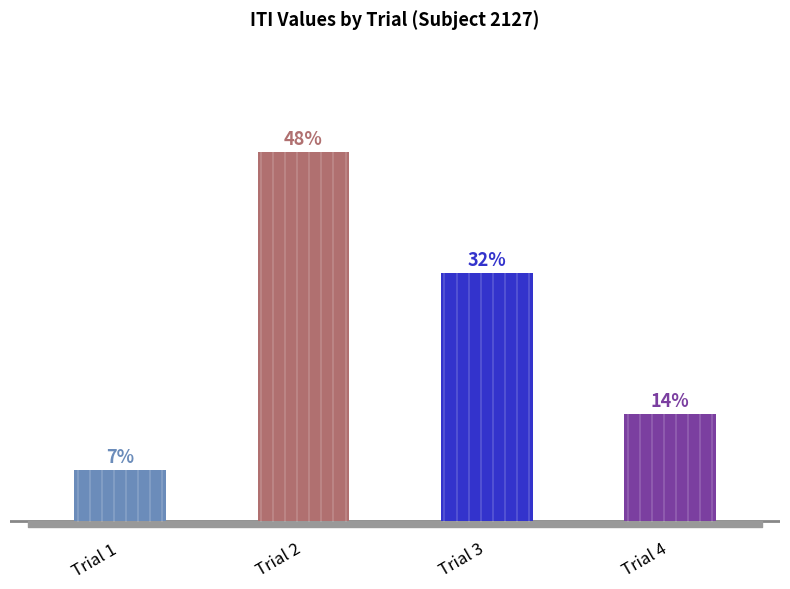

Does the chart contain any negative values?

No